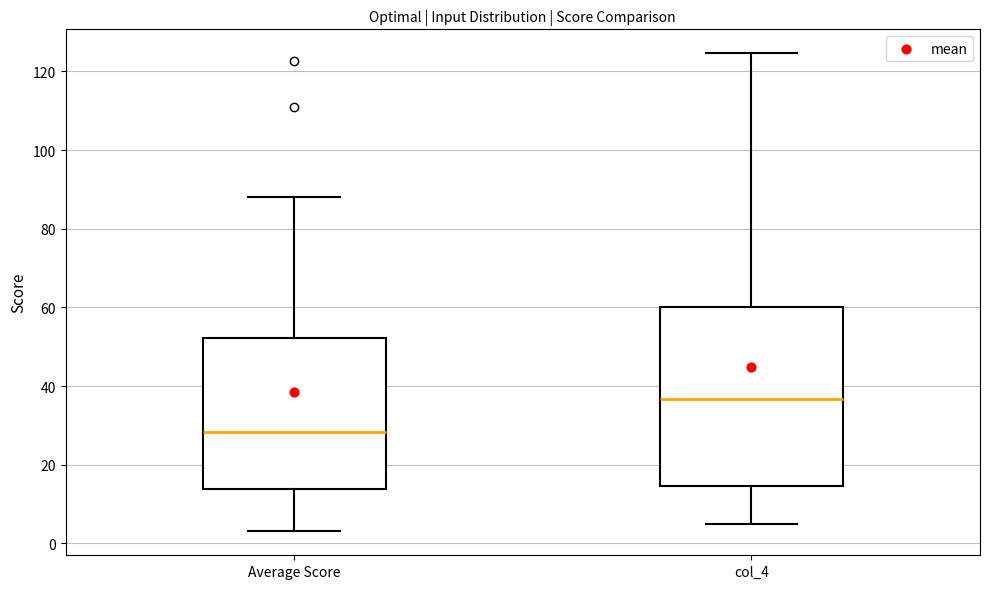

Reading left to right, transcribe this box plot: for each box, give where its median line is, the range the box spans, and where its two whiskers end, as read against the y-axis. The values are not printed on the chart, so give them approximately, as read against the axis.

Average Score: median 28, box 14 to 52, whiskers 4 to 88
col_4: median 36, box 14 to 60, whiskers 4 to 124